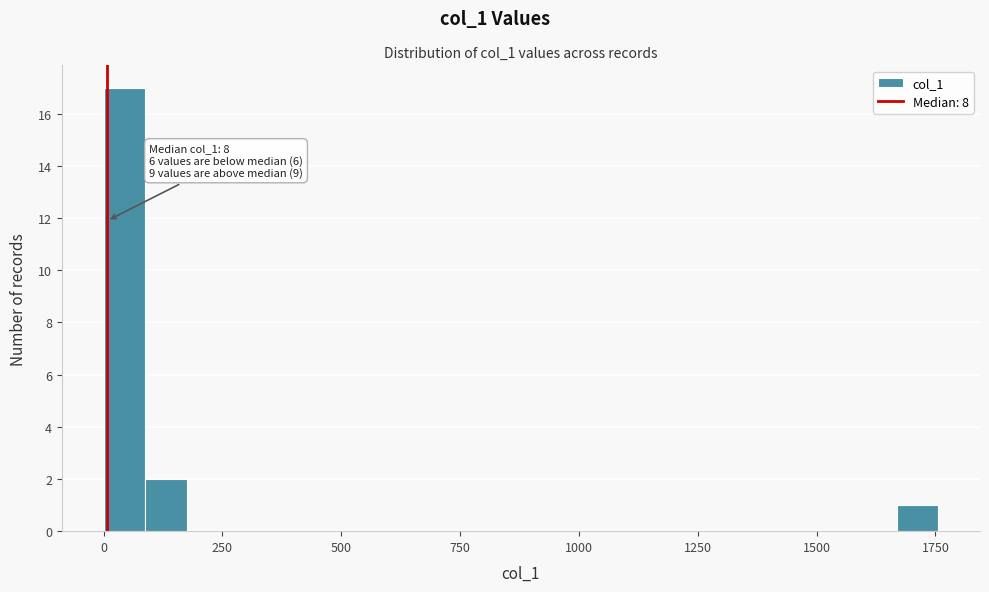

Around what value on the x-axis is the tallest bar? Give the approximate position of its centre, as read against the axis.

50